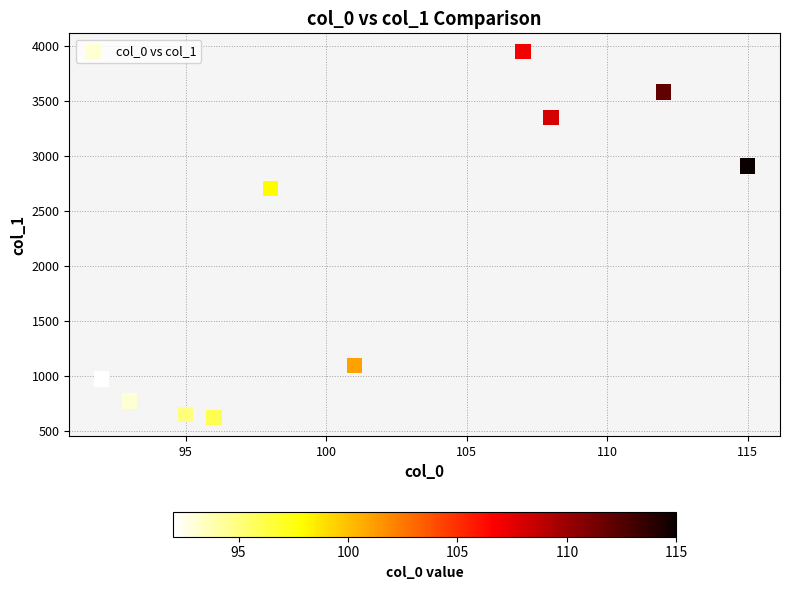

What is the range of X values (max minus min)?

23